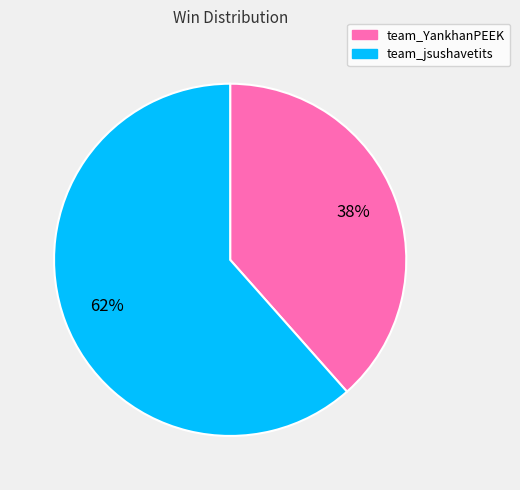

Do team_jsushavetits and team_YankhanPEEK together represent more than half of the pie?

Yes